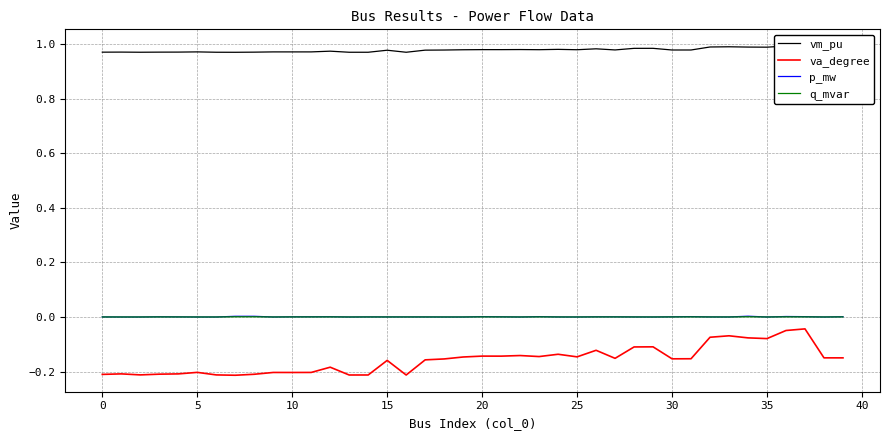

True or false: p_mw and va_degree intersect in this chart.

False